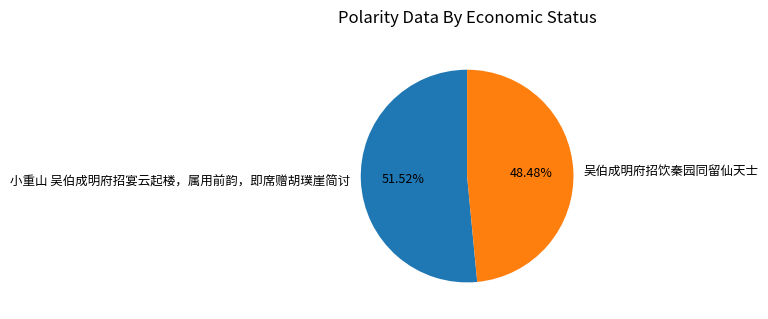

Which has a higher value, 小重山 吴伯成明府招宴云起楼，属用前韵，即席赠胡璞崖简讨 or 吴伯成明府招饮秦园同留仙天士?

小重山 吴伯成明府招宴云起楼，属用前韵，即席赠胡璞崖简讨